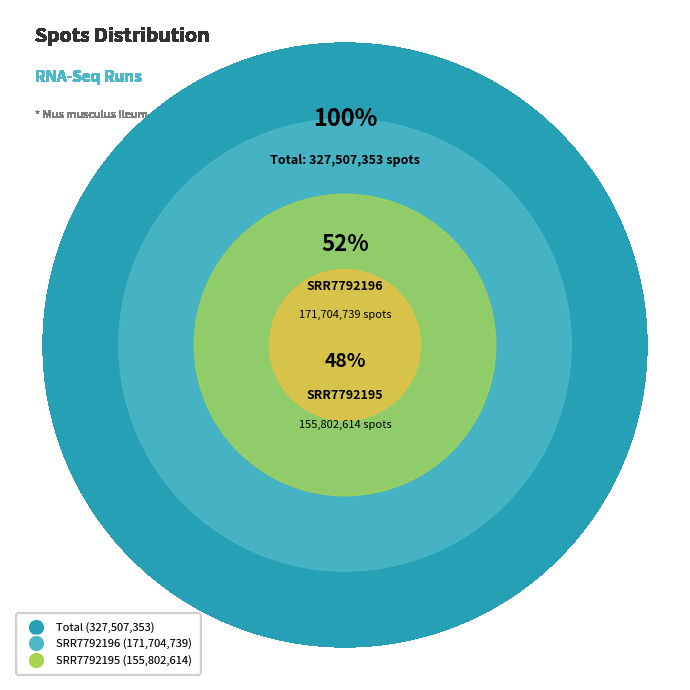

To the nearest percent, what percentage of the pie is SRR7792196?

52%